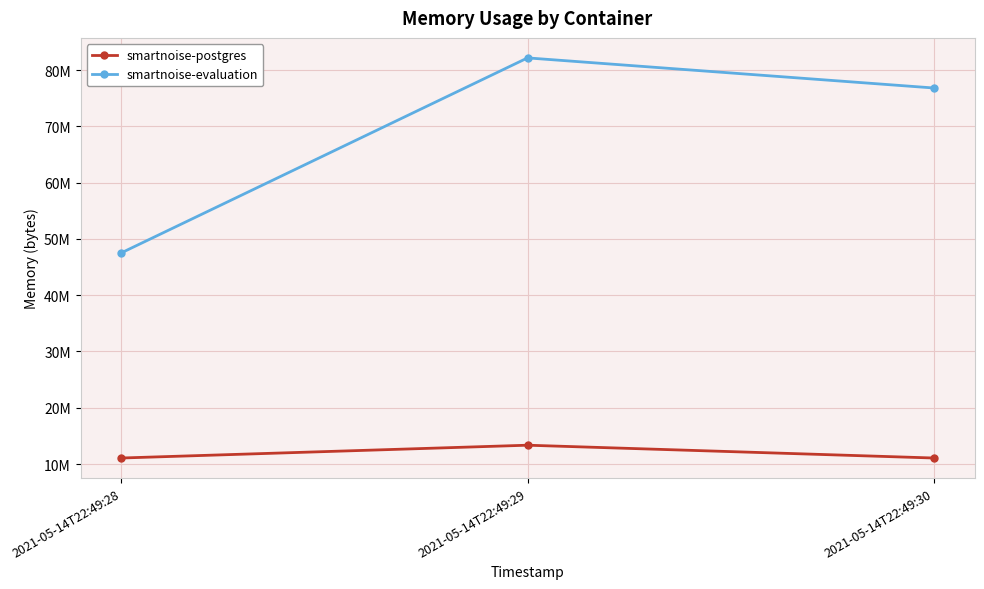

Is this an area chart (filled region under the line)?

No